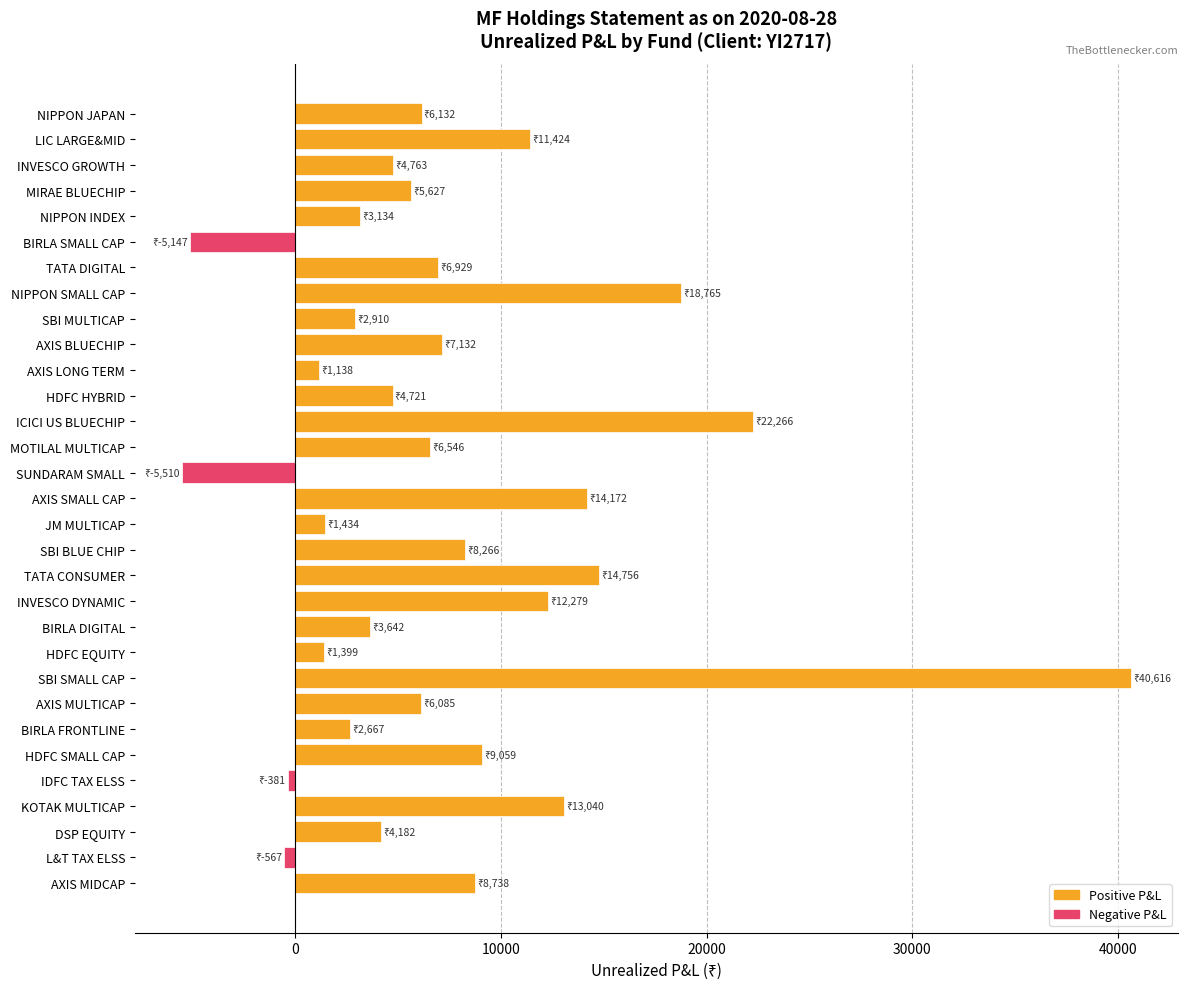

What is the difference between the second highest and minimum values?

27775.7